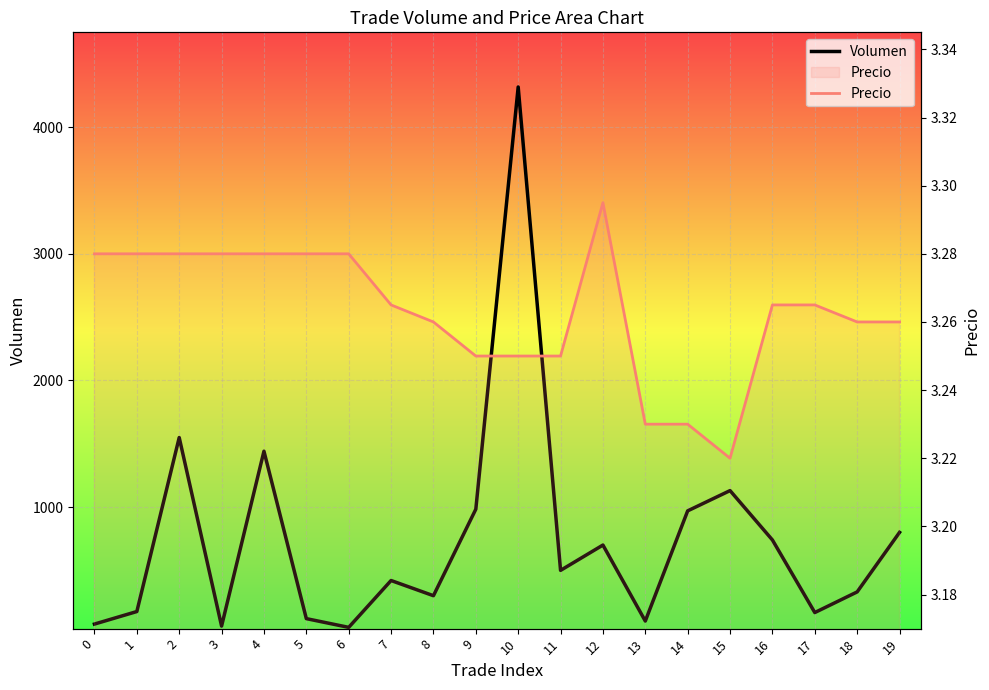

At how many categories does at least one series exceed 3706?

1